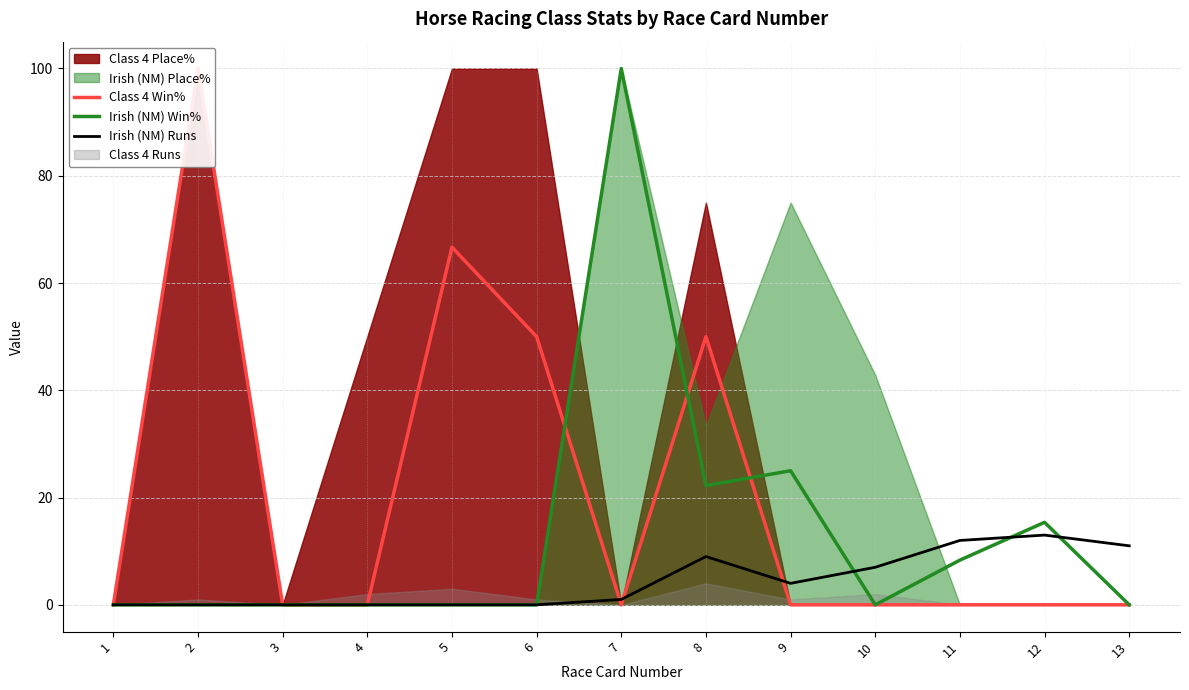

Which series ends up on top after the final intersection of Irish (NM) Win% and Class 4 Win%?

Irish (NM) Win%